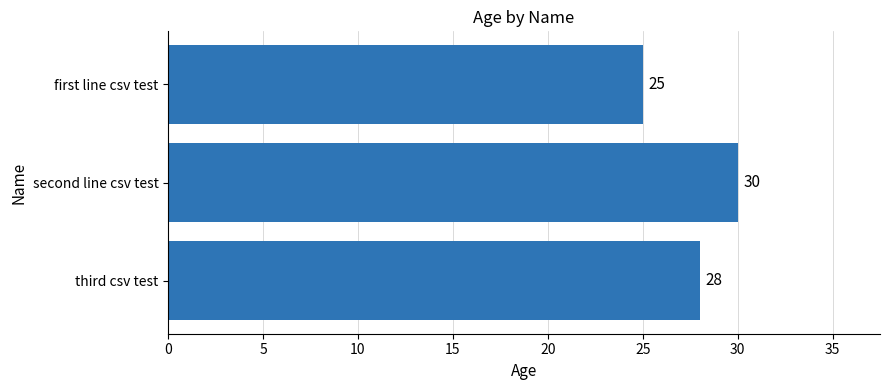

Which category has the lowest value across all series?

first line csv test